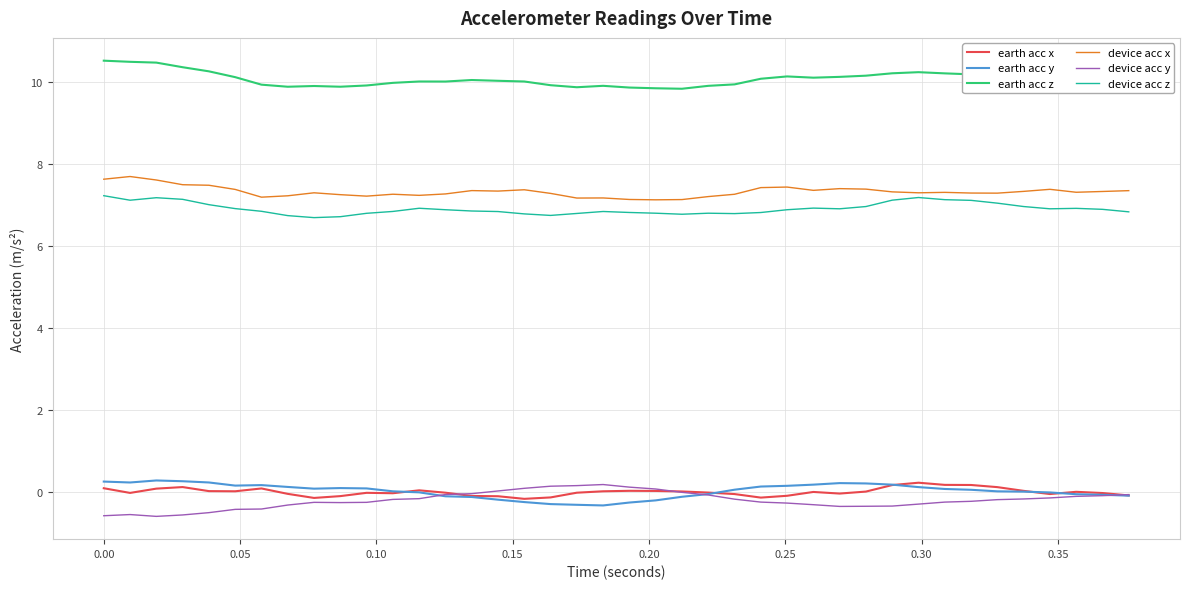

Which series has the largest total across all categories?

earth acc z